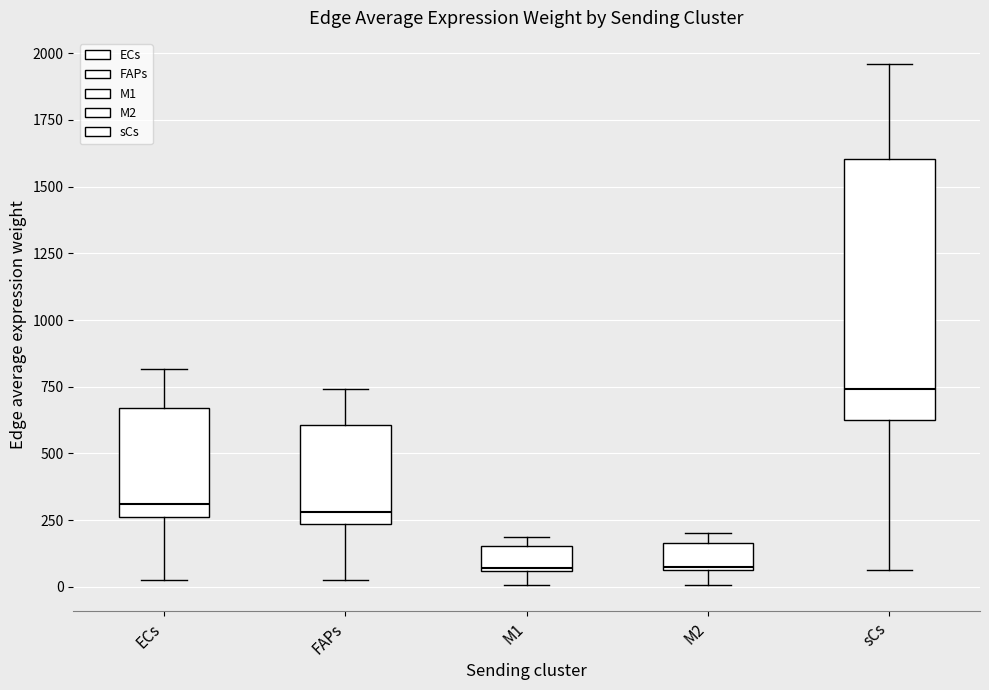

Reading left to right, transcribe this box plot: for each box, give where its median line is, the range the box spans, and where its two whiskers end, as read against the y-axis. The values are not printed on the chart, so give them approximately, as read against the axis.

ECs: median 300, box 250 to 650, whiskers 50 to 800
FAPs: median 300, box 250 to 600, whiskers 0 to 750
M1: median 50, box 50 to 150, whiskers 0 to 200
M2: median 100, box 50 to 150, whiskers 0 to 200
sCs: median 750, box 650 to 1600, whiskers 50 to 1950